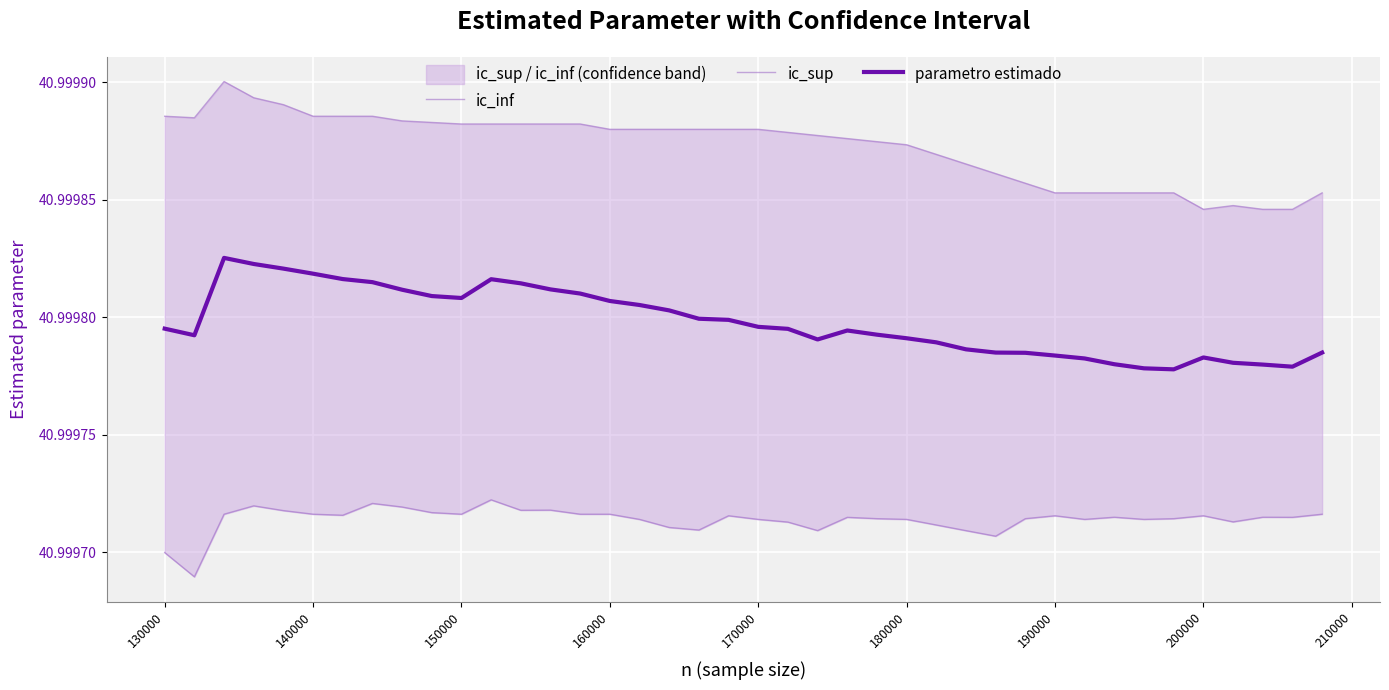

True or false: ic_inf and parametro estimado intersect in this chart.

False